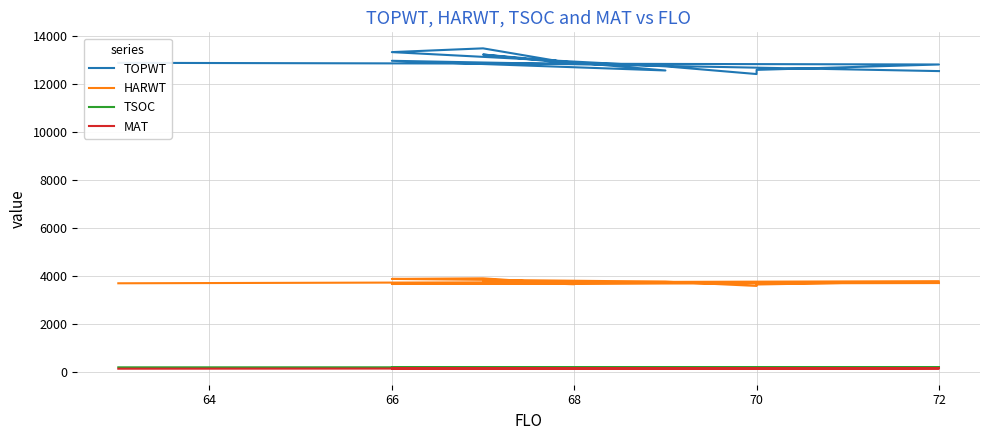

Which series has the largest total across all categories?

TOPWT